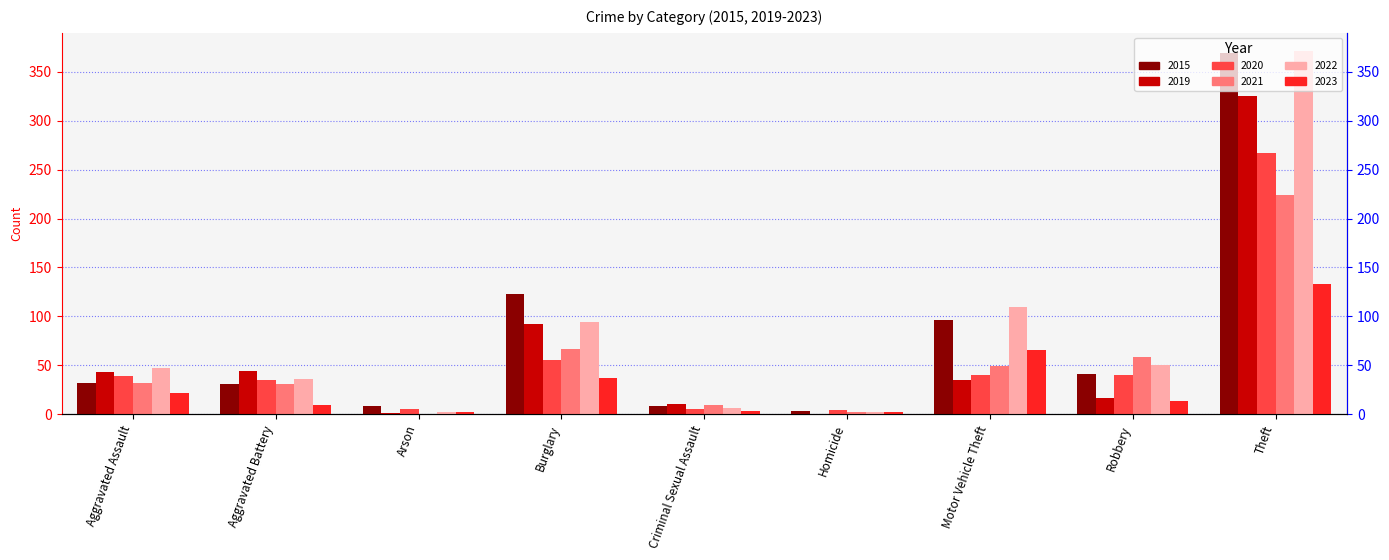

At Theft, list the series in order from largest to smallest.

2022, 2015, 2019, 2020, 2021, 2023